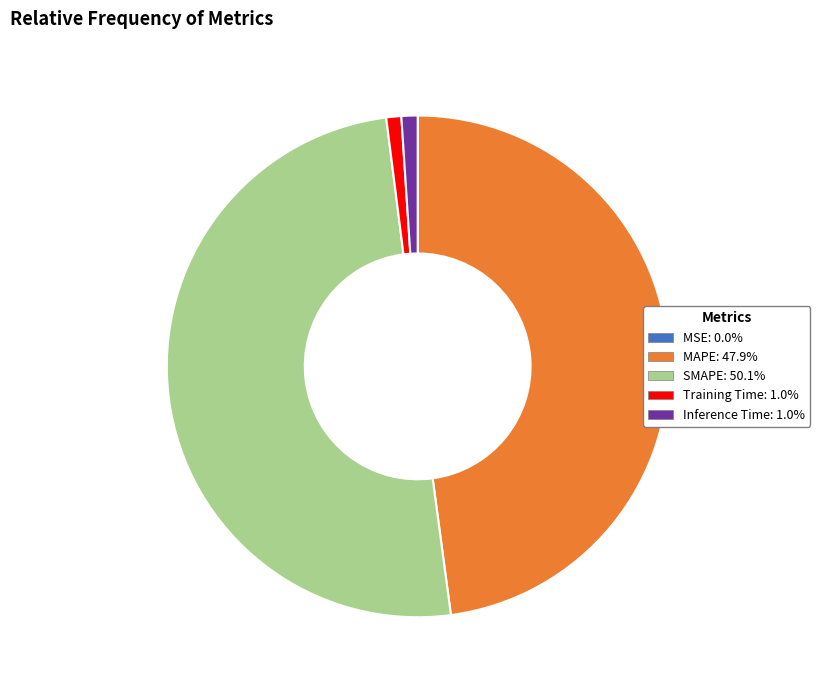

Between Training Time and SMAPE, which is larger?

SMAPE